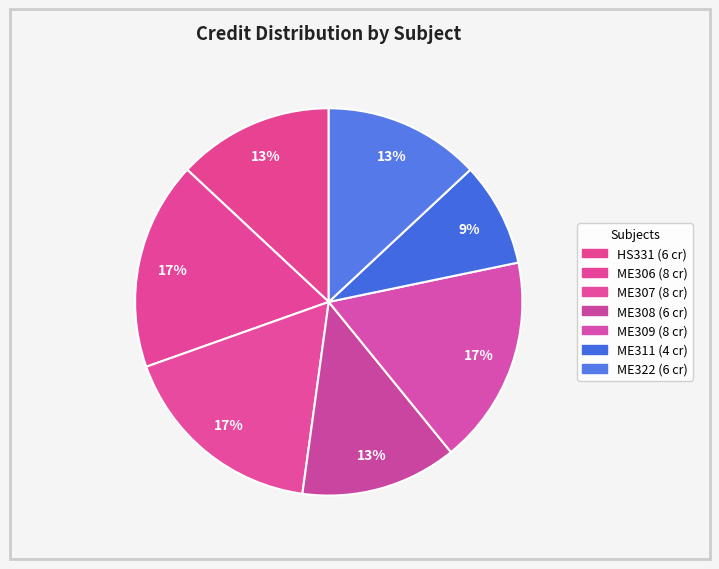

Approximately how many times larger is the value at ME306 compared to ME307?

1.0